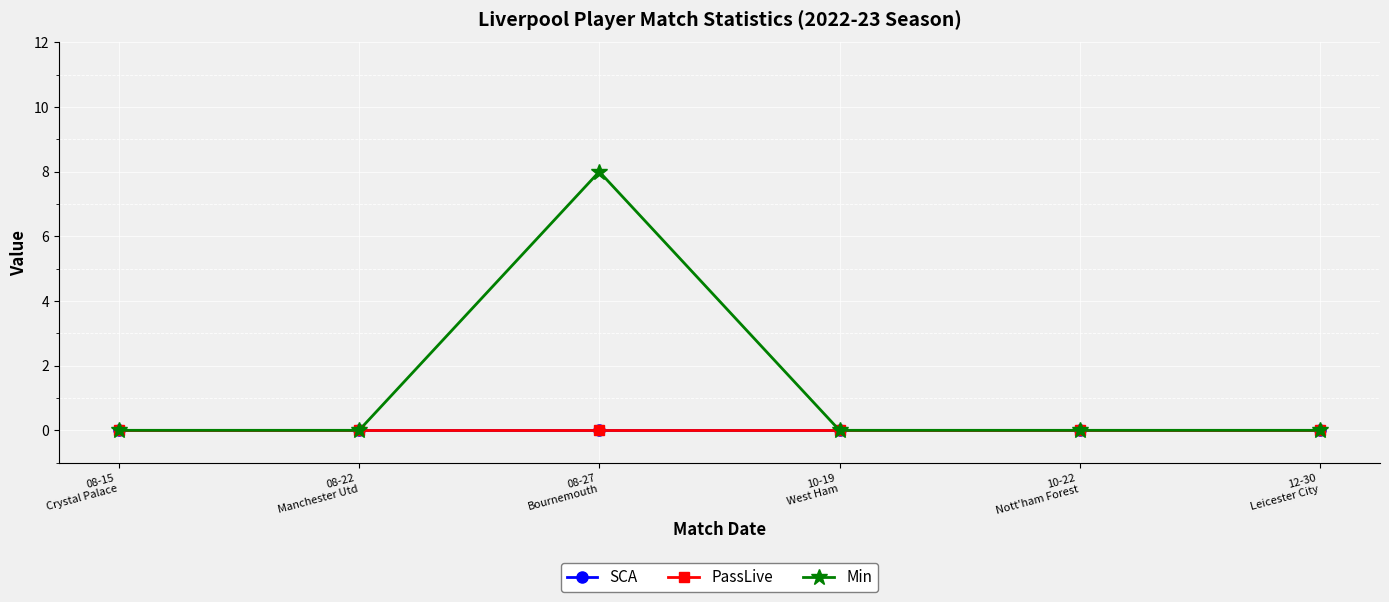

What position from the right is 10-22
Nott'ham Forest?

2